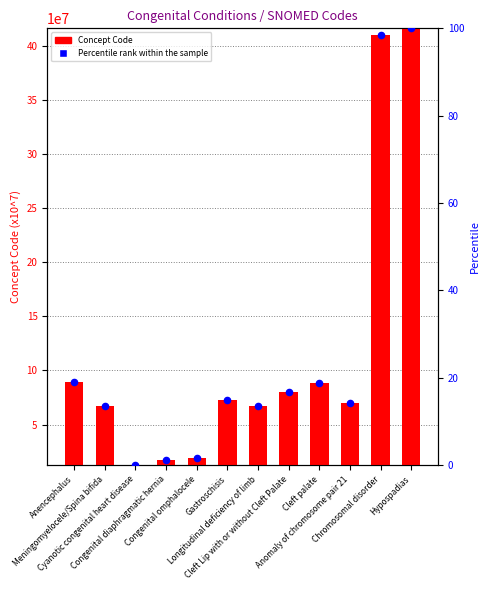

Which series contains the highest Y value?

Concept Code